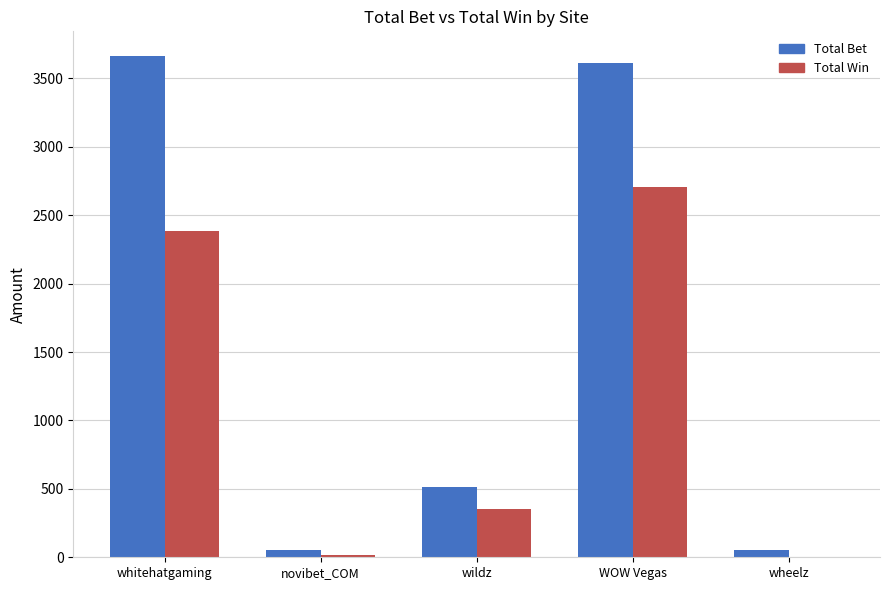

Which series changed the most between wildz and WOW Vegas?

Total Bet